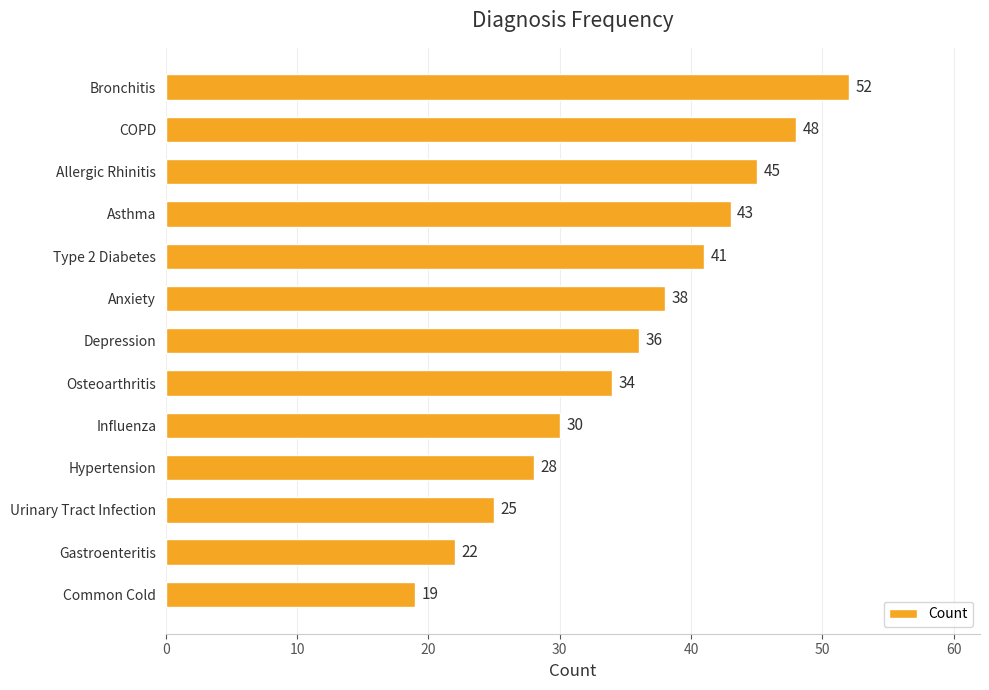

The chart shows a value of 49 at Depression. True or false?

False